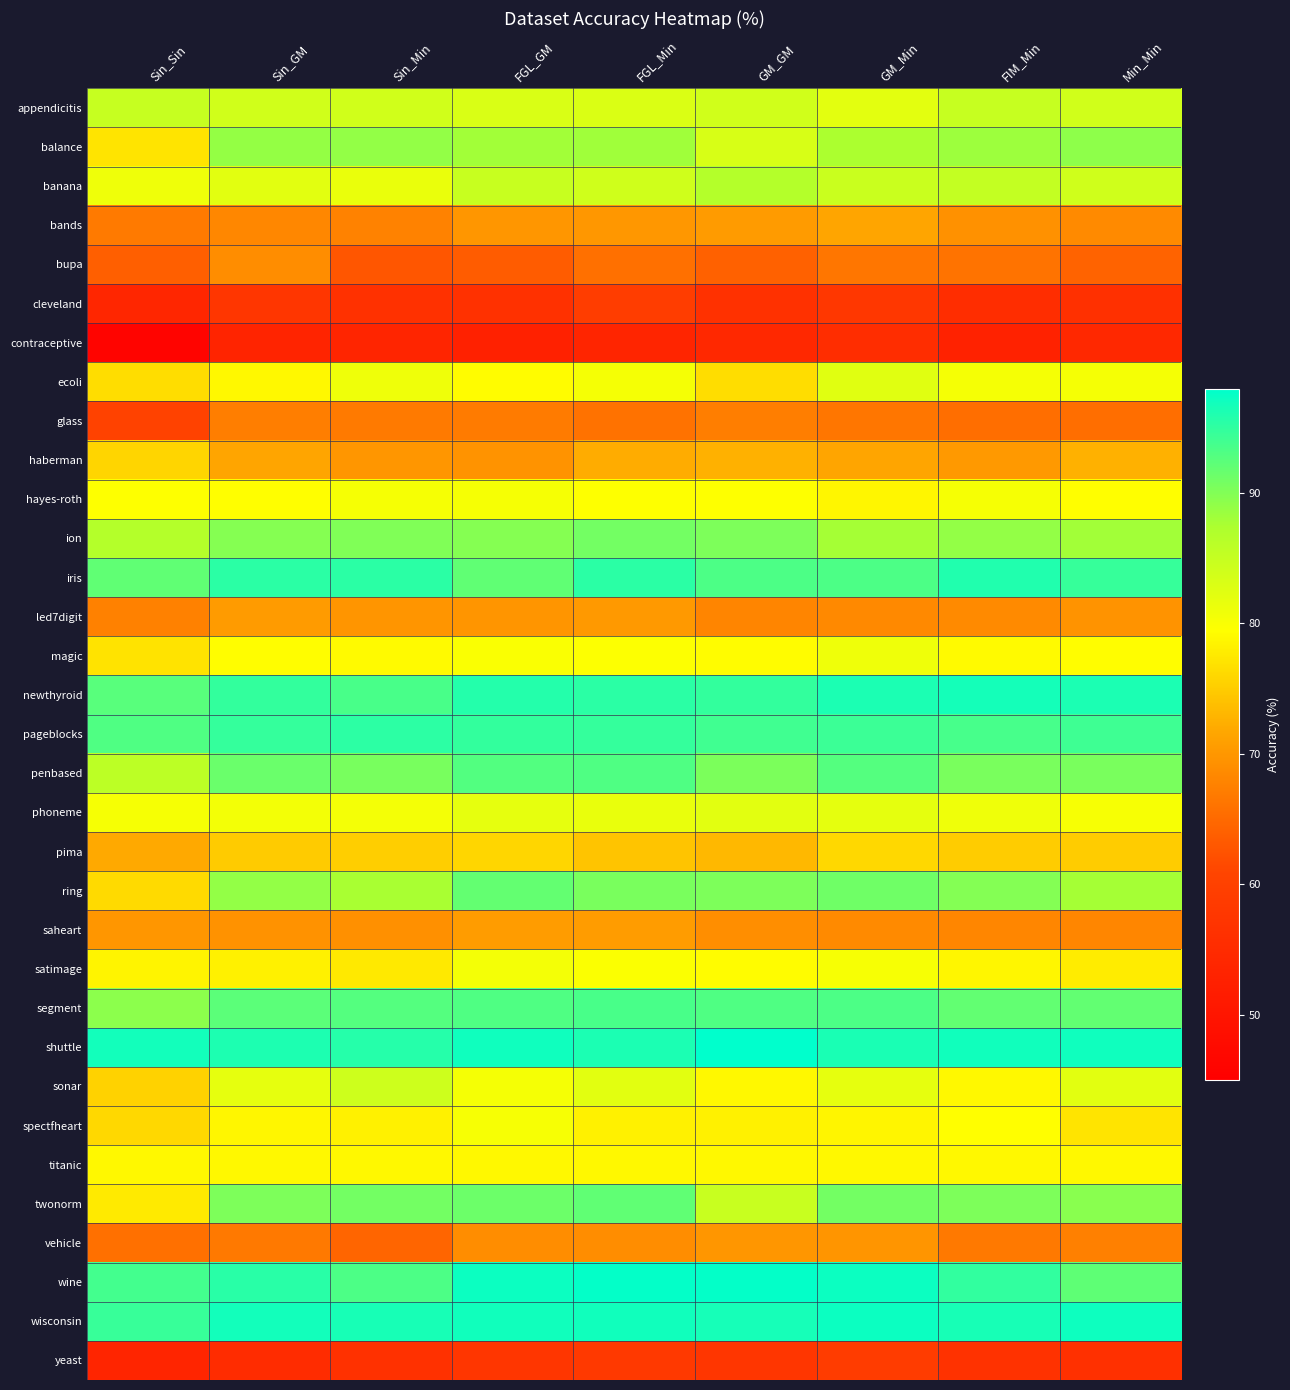

Reading right to left, extract all data points from this chart.

appendicitis: Min_Min=83.9	FIM_Min=84.9	GM_Min=82.1	GM_GM=84.0	FGL_Min=83.0	FGL_GM=83.0	Sin_Min=83.9	Sin_GM=83.9	Sin_Sin=84.9
balance: Min_Min=89.3	FIM_Min=88.3	GM_Min=87.4	GM_GM=83.2	FGL_Min=88.2	FGL_GM=88.0	Sin_Min=89.0	Sin_GM=88.8	Sin_Sin=77.1
banana: Min_Min=84.1	FIM_Min=85.3	GM_Min=84.6	GM_GM=86.6	FGL_Min=84.1	FGL_GM=84.8	Sin_Min=81.4	Sin_GM=82.2	Sin_Sin=80.9
bands: Min_Min=68.6	FIM_Min=69.4	GM_Min=71.6	GM_GM=70.4	FGL_Min=70.0	FGL_GM=69.9	Sin_Min=67.7	Sin_GM=68.3	Sin_Sin=66.8
bupa: Min_Min=64.3	FIM_Min=66.1	GM_Min=66.4	GM_GM=64.1	FGL_Min=65.8	FGL_GM=63.5	Sin_Min=62.9	Sin_GM=69.0	Sin_Sin=63.8
cleveland: Min_Min=56.2	FIM_Min=55.6	GM_Min=57.9	GM_GM=56.6	FGL_Min=59.3	FGL_GM=56.6	Sin_Min=56.6	Sin_GM=57.6	Sin_Sin=53.8
contraceptive: Min_Min=54.4	FIM_Min=53.0	GM_Min=55.5	GM_GM=54.4	FGL_Min=53.7	FGL_GM=52.8	Sin_Min=53.8	Sin_GM=53.4	Sin_Sin=46.0
ecoli: Min_Min=80.4	FIM_Min=80.4	GM_Min=82.5	GM_GM=76.5	FGL_Min=80.4	FGL_GM=79.2	Sin_Min=81.0	Sin_GM=78.9	Sin_Sin=76.5
glass: Min_Min=65.4	FIM_Min=65.4	GM_Min=66.4	GM_GM=67.3	FGL_Min=65.9	FGL_GM=66.9	Sin_Min=66.8	Sin_GM=67.3	Sin_Sin=60.3
haberman: Min_Min=72.5	FIM_Min=70.2	GM_Min=71.5	GM_GM=72.5	FGL_Min=72.2	FGL_GM=69.6	Sin_Min=69.9	Sin_GM=71.5	Sin_Sin=75.8
hayes-roth: Min_Min=79.5	FIM_Min=80.2	GM_Min=78.7	GM_GM=79.5	FGL_Min=79.5	FGL_GM=80.2	Sin_Min=80.2	Sin_GM=79.5	Sin_Sin=79.5
ion: Min_Min=88.0	FIM_Min=88.9	GM_Min=87.8	GM_GM=90.3	FGL_Min=90.9	FGL_GM=89.8	Sin_Min=90.0	Sin_GM=89.8	Sin_Sin=86.6
iris: Min_Min=94.7	FIM_Min=96.0	GM_Min=93.3	GM_GM=93.3	FGL_Min=95.3	FGL_GM=92.0	Sin_Min=95.3	Sin_GM=95.3	Sin_Sin=92.0
led7digit: Min_Min=69.6	FIM_Min=68.6	GM_Min=68.4	GM_GM=68.0	FGL_Min=70.2	FGL_GM=69.8	Sin_Min=69.8	Sin_GM=70.4	Sin_Sin=67.6
magic: Min_Min=79.3	FIM_Min=79.0	GM_Min=81.0	GM_GM=79.2	FGL_Min=79.7	FGL_GM=79.8	Sin_Min=79.0	Sin_GM=79.3	Sin_Sin=77.0
newthyroid: Min_Min=96.3	FIM_Min=96.7	GM_Min=96.3	GM_GM=94.9	FGL_Min=95.3	FGL_GM=95.8	Sin_Min=93.5	Sin_GM=94.9	Sin_Sin=92.6
pageblocks: Min_Min=94.2	FIM_Min=93.6	GM_Min=94.3	GM_GM=94.0	FGL_Min=94.7	FGL_GM=94.9	Sin_Min=95.3	Sin_GM=94.7	Sin_Sin=93.1
penbased: Min_Min=90.5	FIM_Min=90.5	GM_Min=92.7	GM_GM=90.4	FGL_Min=93.1	FGL_GM=92.9	Sin_Min=90.6	Sin_GM=91.5	Sin_Sin=85.8
phoneme: Min_Min=80.2	FIM_Min=80.9	GM_Min=81.9	GM_GM=82.2	FGL_Min=81.5	FGL_GM=81.8	Sin_Min=80.5	Sin_GM=80.5	Sin_Sin=80.3
pima: Min_Min=75.0	FIM_Min=75.0	GM_Min=76.0	GM_GM=73.2	FGL_Min=74.2	FGL_GM=75.9	Sin_Min=75.1	Sin_GM=74.9	Sin_Sin=71.9
ring: Min_Min=87.8	FIM_Min=89.9	GM_Min=91.1	GM_GM=90.3	FGL_Min=90.5	FGL_GM=91.9	Sin_Min=87.6	Sin_GM=88.9	Sin_Sin=76.2
saheart: Min_Min=68.2	FIM_Min=68.2	GM_Min=68.6	GM_GM=69.0	FGL_Min=70.6	FGL_GM=70.5	Sin_Min=69.3	Sin_GM=69.5	Sin_Sin=69.9
satimage: Min_Min=77.8	FIM_Min=78.7	GM_Min=80.1	GM_GM=79.2	FGL_Min=79.8	FGL_GM=80.4	Sin_Min=77.6	Sin_GM=78.2	Sin_Sin=78.5
segment: Min_Min=92.0	FIM_Min=91.9	GM_Min=93.3	GM_GM=93.1	FGL_Min=93.5	FGL_GM=93.1	Sin_Min=92.7	Sin_GM=92.3	Sin_Sin=89.4
shuttle: Min_Min=97.0	FIM_Min=96.9	GM_Min=96.4	GM_GM=98.0	FGL_Min=96.3	FGL_GM=97.1	Sin_Min=95.6	Sin_GM=96.2	Sin_Sin=96.8
sonar: Min_Min=82.2	FIM_Min=78.9	GM_Min=81.8	GM_GM=78.9	FGL_Min=82.3	FGL_GM=80.3	Sin_Min=84.2	Sin_GM=81.8	Sin_Sin=75.5
spectfheart: Min_Min=77.1	FIM_Min=79.4	GM_Min=78.6	GM_GM=78.3	FGL_Min=78.3	FGL_GM=80.1	Sin_Min=78.3	Sin_GM=78.6	Sin_Sin=76.0
titanic: Min_Min=78.9	FIM_Min=78.9	GM_Min=78.9	GM_GM=78.9	FGL_Min=78.9	FGL_GM=78.9	Sin_Min=78.9	Sin_GM=78.9	Sin_Sin=78.9
twonorm: Min_Min=89.6	FIM_Min=90.3	GM_Min=90.9	GM_GM=84.7	FGL_Min=92.0	FGL_GM=91.4	Sin_Min=90.9	Sin_GM=90.3	Sin_Sin=77.7
vehicle: Min_Min=67.5	FIM_Min=66.7	GM_Min=69.7	GM_GM=69.9	FGL_Min=68.9	FGL_GM=68.9	Sin_Min=64.5	Sin_GM=66.7	Sin_Sin=65.7
wine: Min_Min=92.1	FIM_Min=94.9	GM_Min=97.2	GM_GM=97.7	FGL_Min=97.8	FGL_GM=97.2	Sin_Min=93.3	Sin_GM=95.5	Sin_Sin=93.8
wisconsin: Min_Min=97.1	FIM_Min=96.5	GM_Min=97.2	GM_GM=96.6	FGL_Min=96.9	FGL_GM=96.9	Sin_Min=96.5	Sin_GM=96.8	Sin_Sin=94.6
yeast: Min_Min=56.3	FIM_Min=56.6	GM_Min=58.9	GM_GM=57.5	FGL_Min=58.2	FGL_GM=57.7	Sin_Min=56.3	Sin_GM=55.3	Sin_Sin=53.7